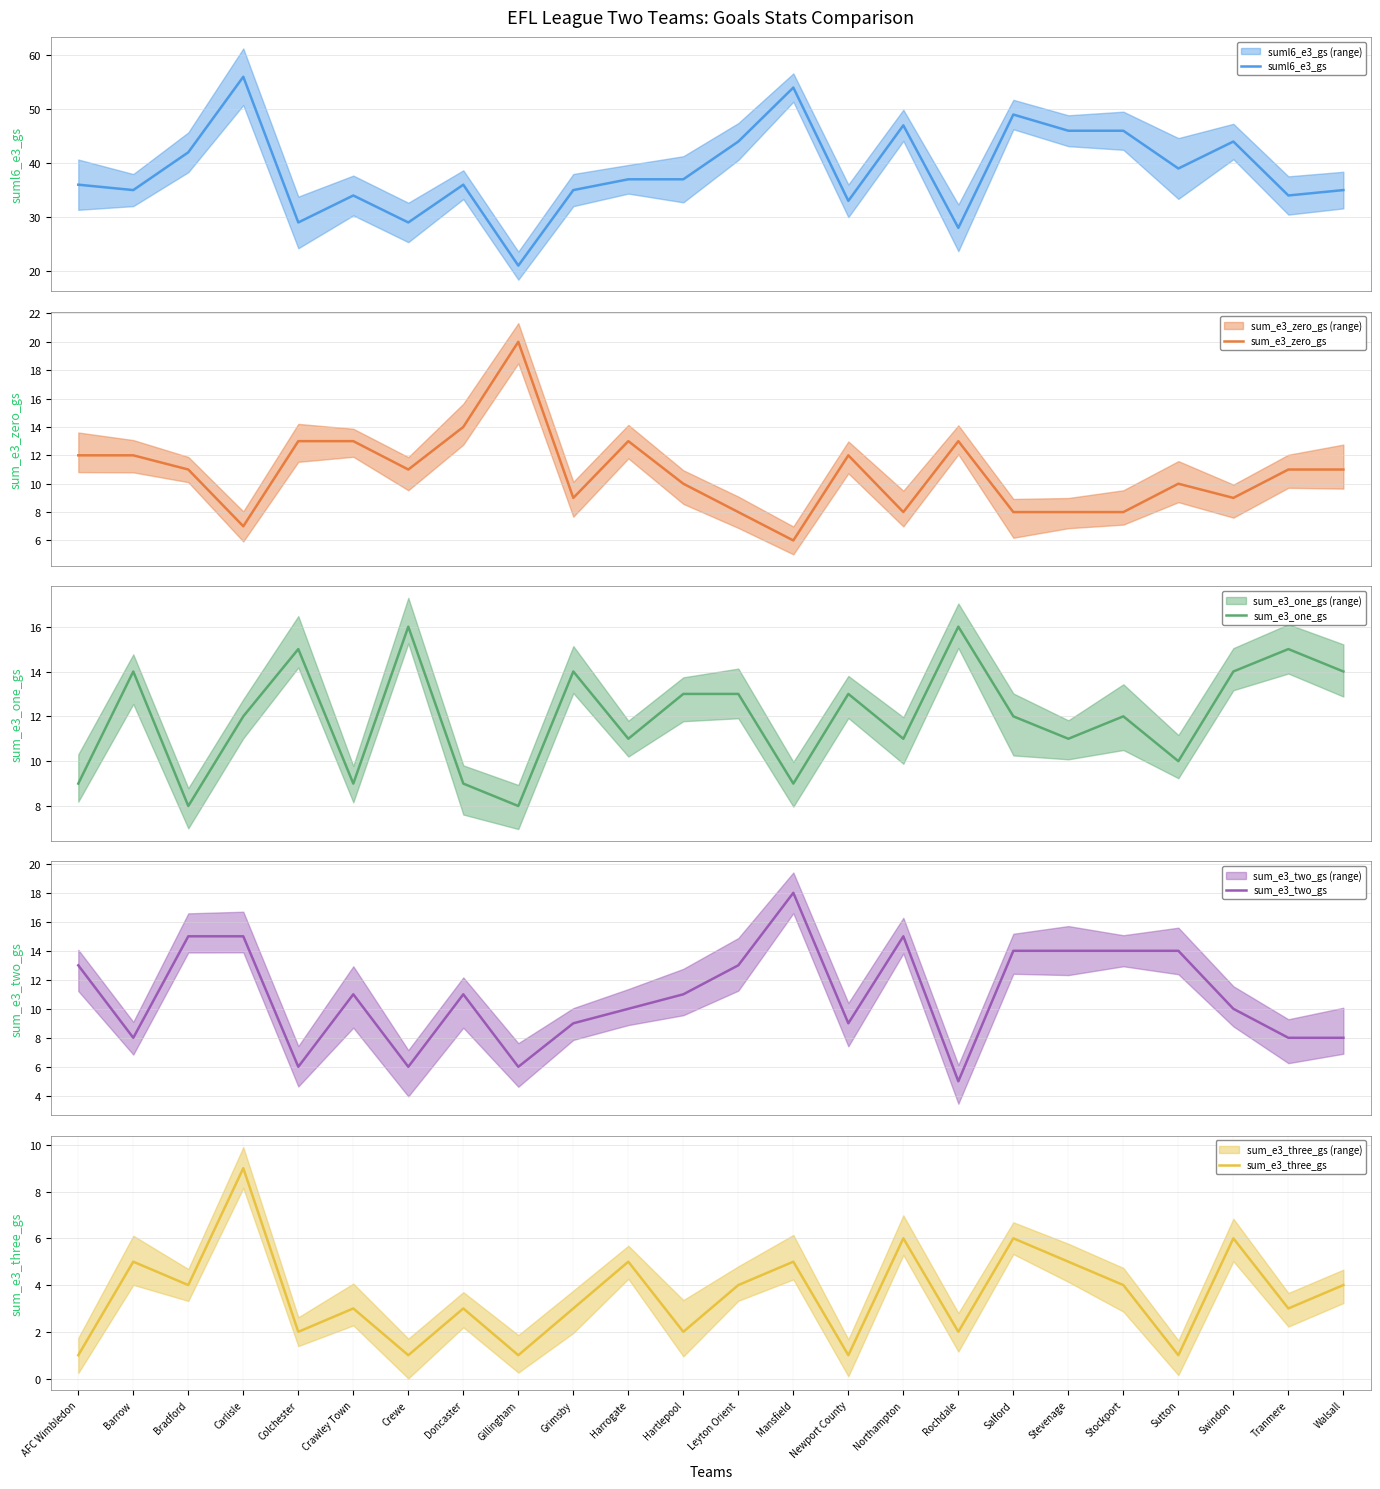

What is the label of the 18th point from the right?

Crewe